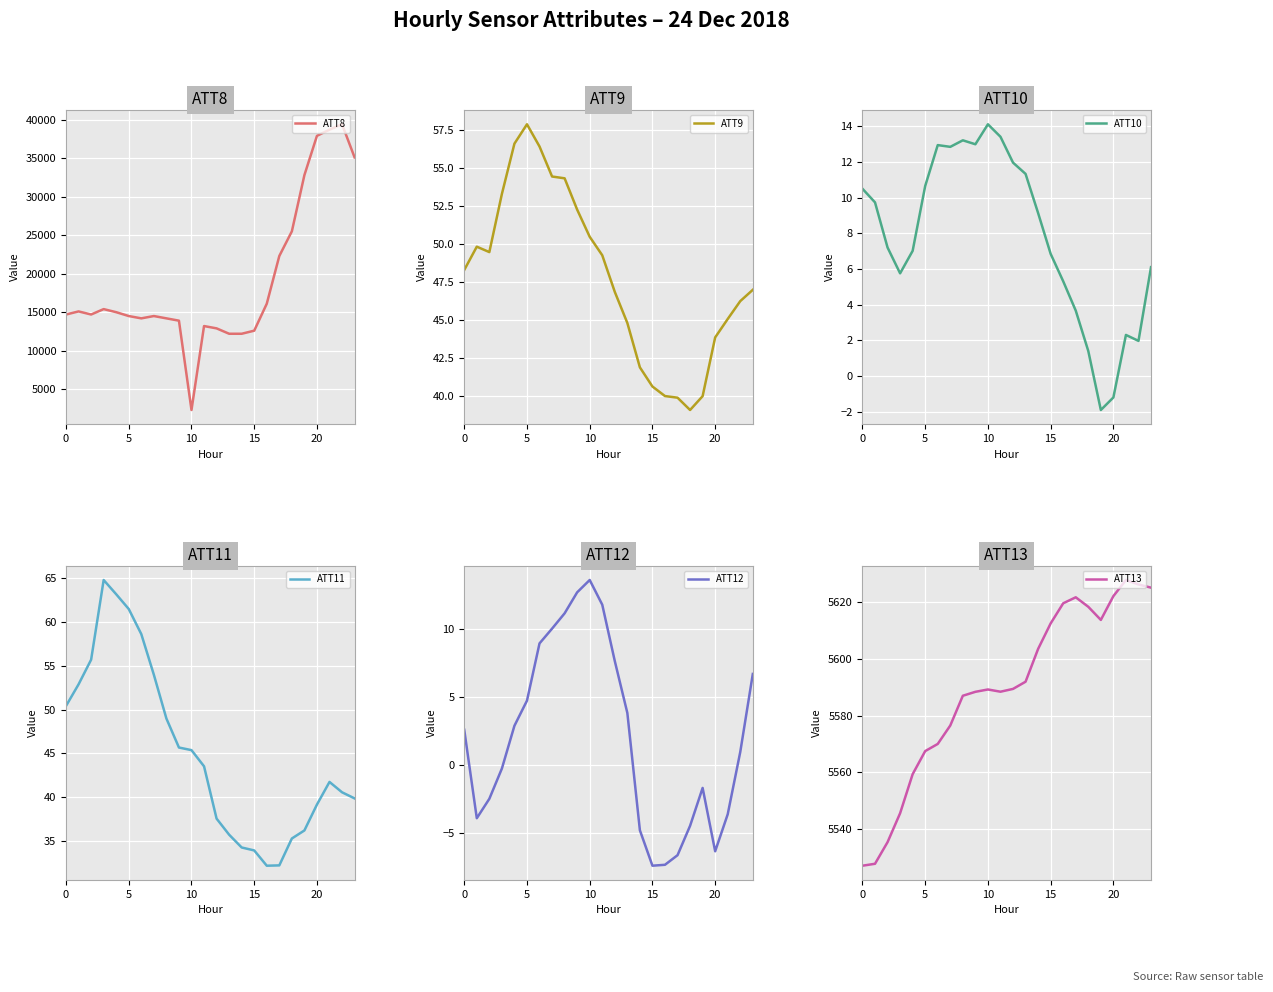

What is the label of the 4th point from the right?

20